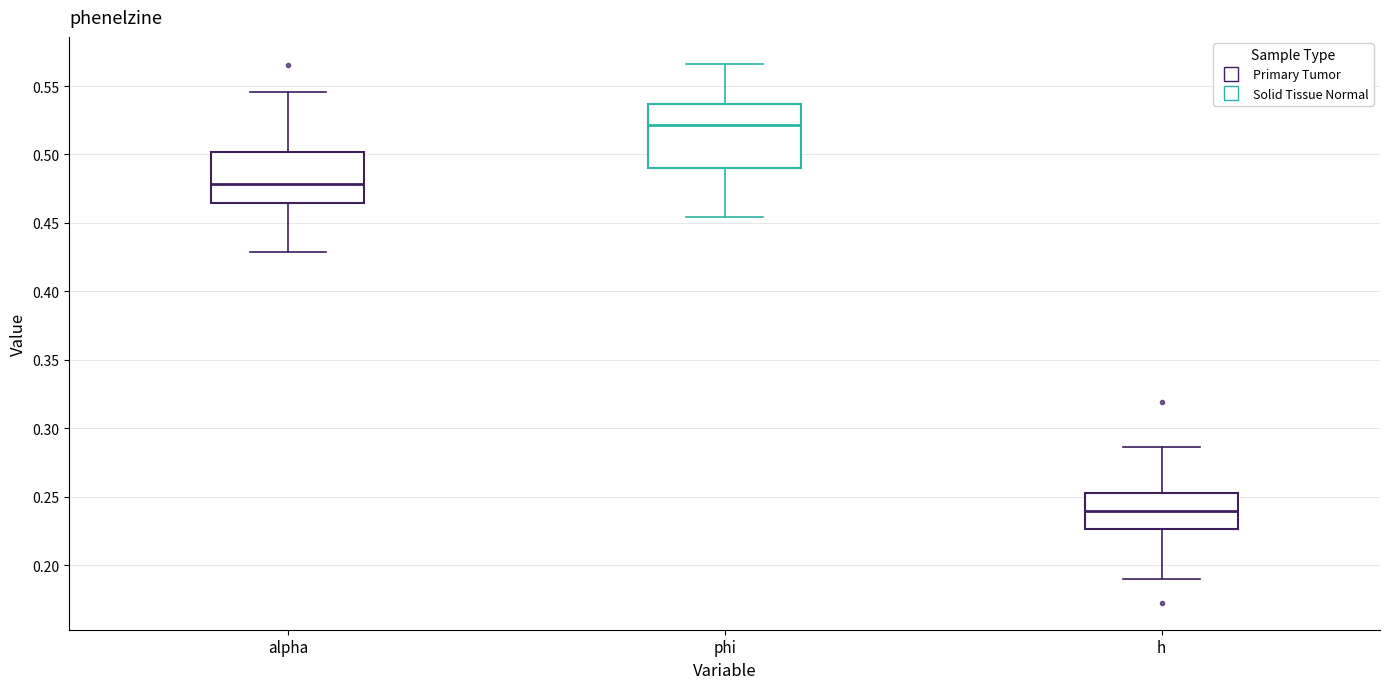

Reading left to right, transcribe this box plot: for each box, give where its median line is, the range the box spans, and where its two whiskers end, as read against the y-axis. The values are not printed on the chart, so give them approximately, as read against the axis.

alpha: median 0.480, box 0.465 to 0.500, whiskers 0.430 to 0.545
phi: median 0.520, box 0.490 to 0.535, whiskers 0.455 to 0.565
h: median 0.240, box 0.225 to 0.250, whiskers 0.190 to 0.285